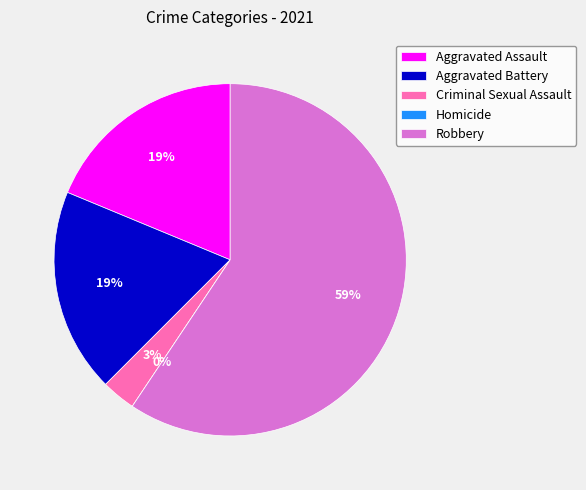

To the nearest percent, what portion does Robbery represent?

59%